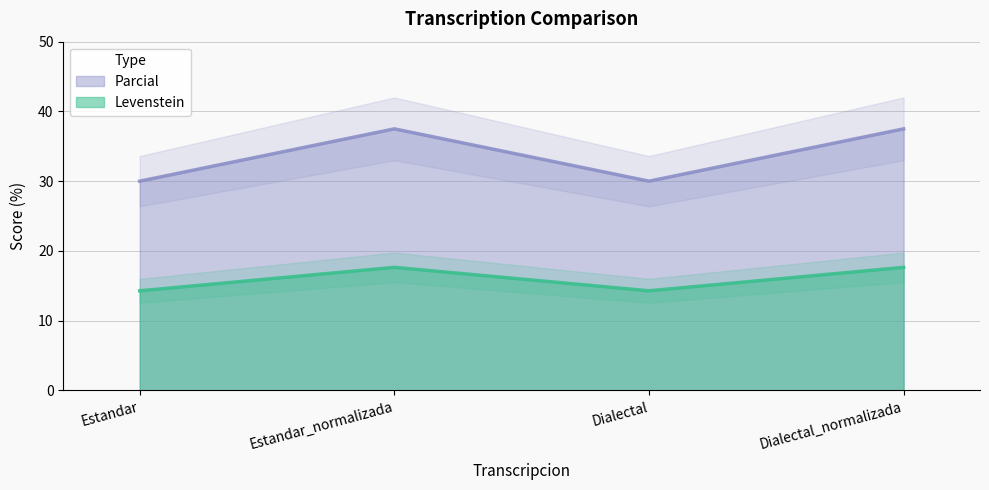

At which label does Parcial reach its minimum?

Estandar